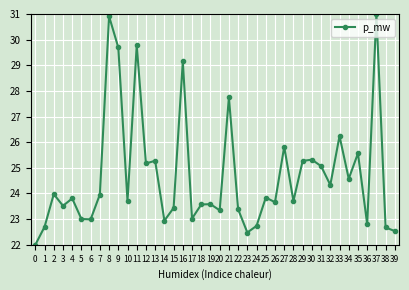

What is the change in value from 2 to 33?

+2.3